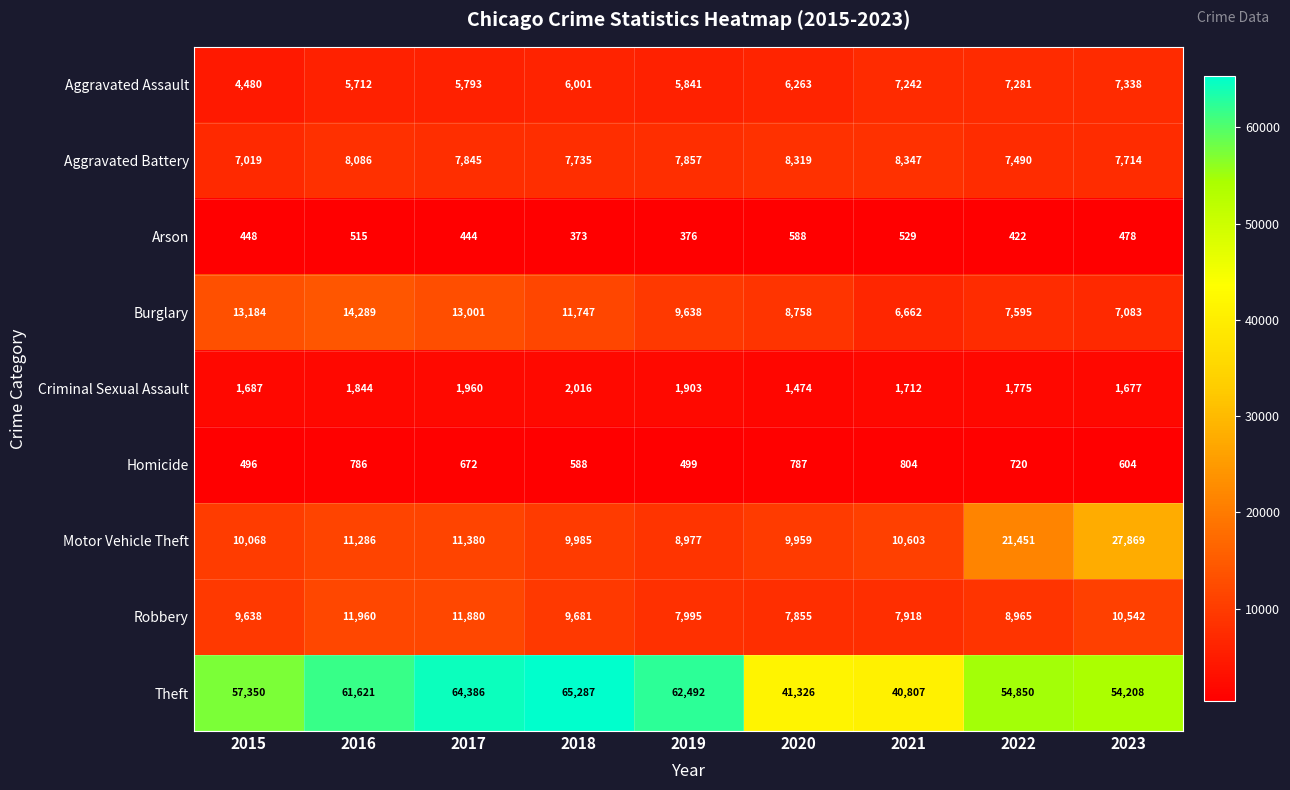

What is the greatest value displayed?

65287